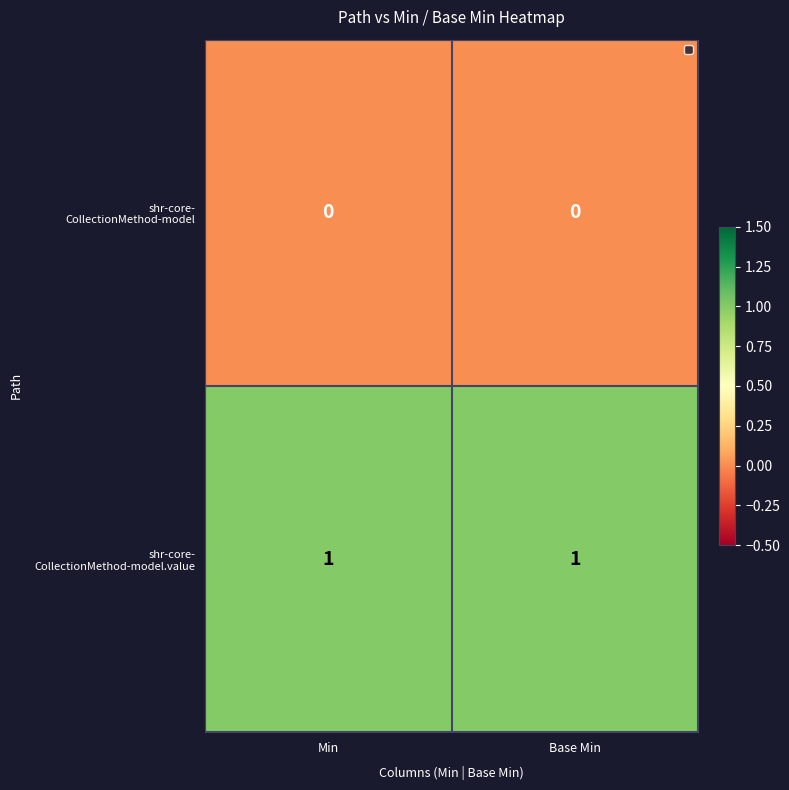

At how many categories does at least one series exceed 0?

2